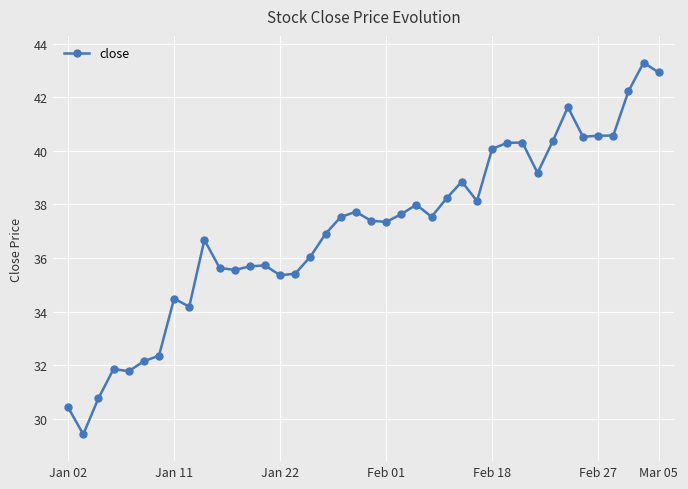

What is the minimum value shown in the chart?

29.4